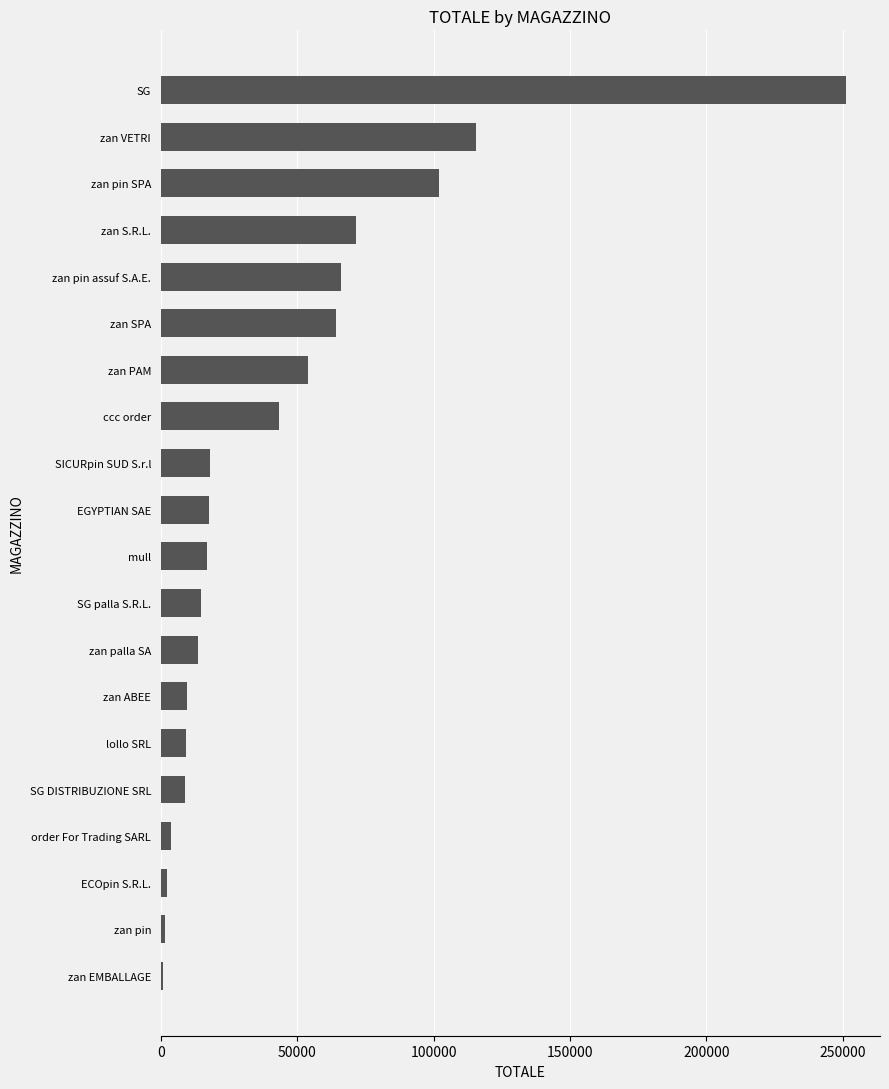

At which category does the chart reach its peak across all series?

SG